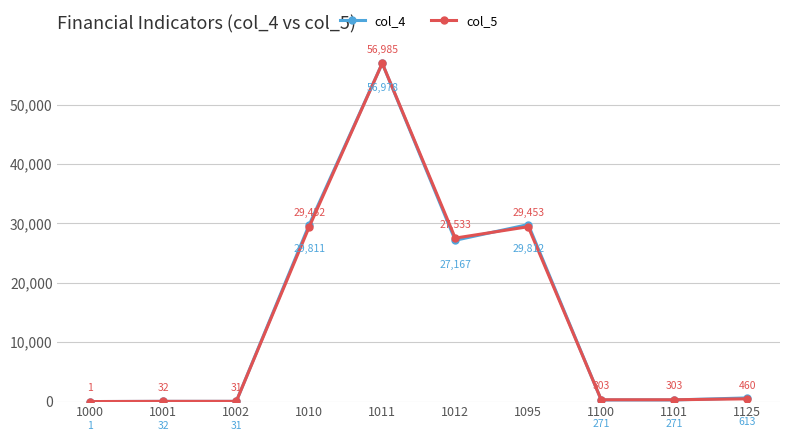

What is the sum of the col_5 values at 1095 and 1000?

29454